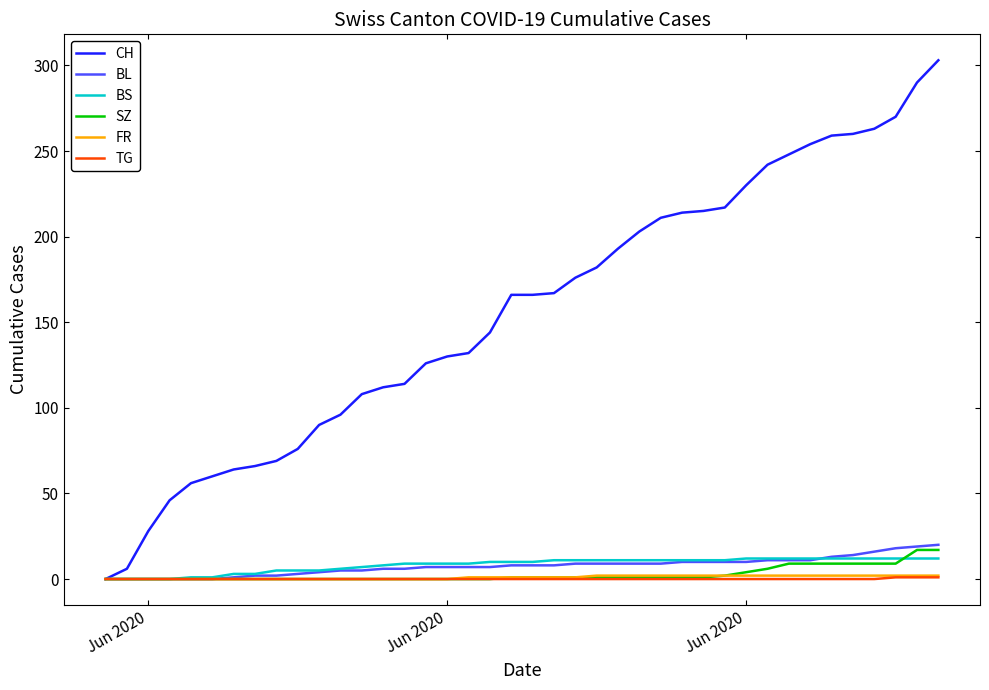

What is the sum of all BL values?

304